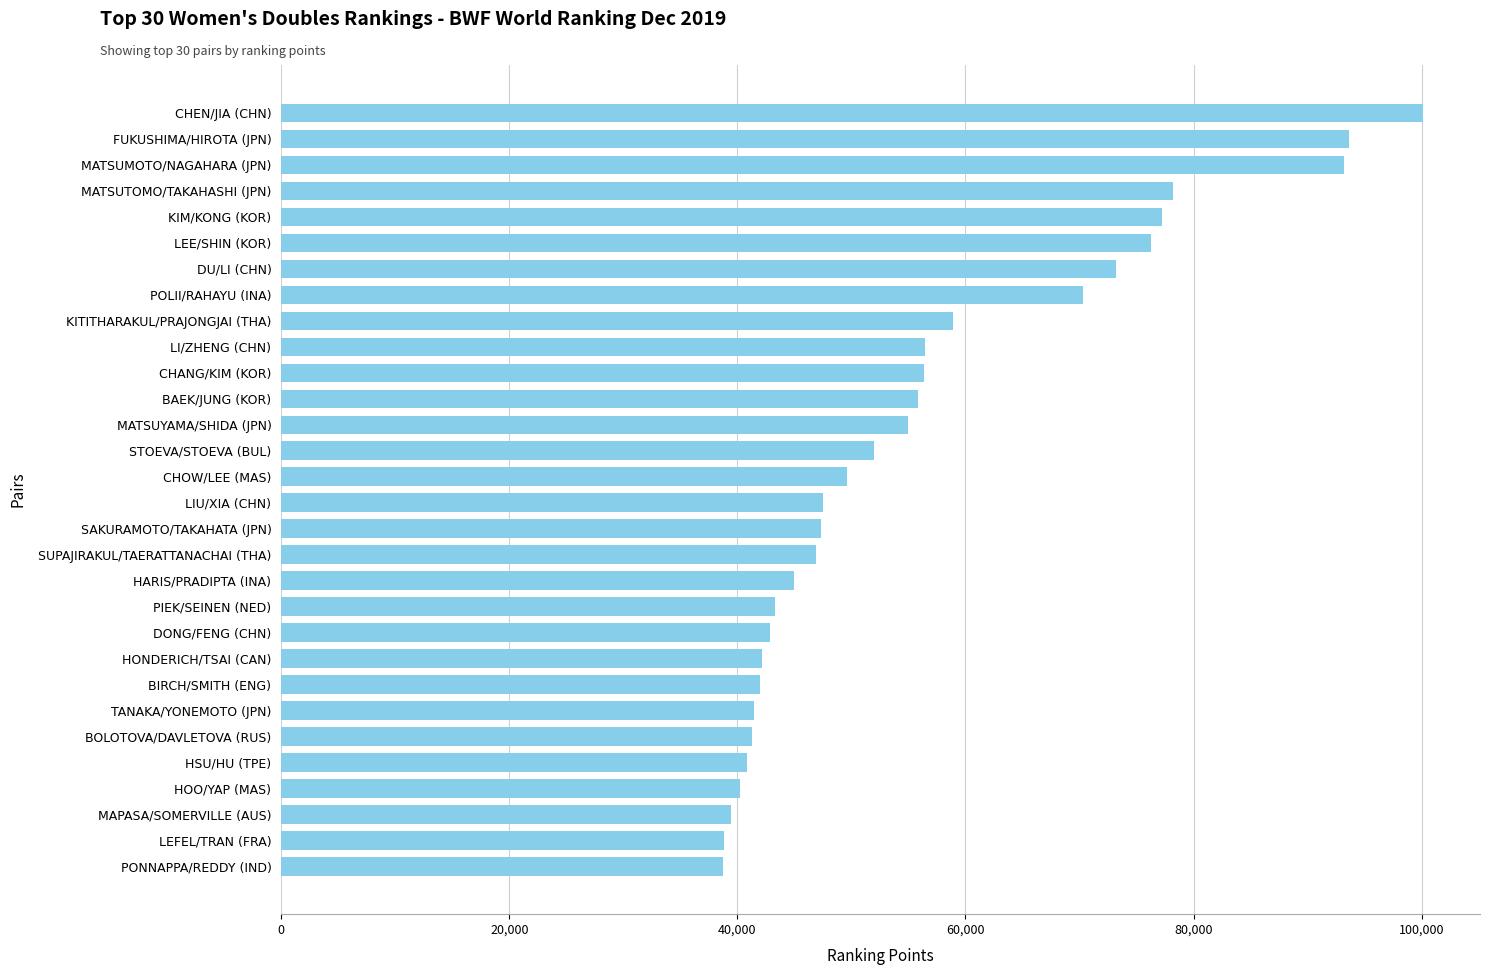

Does the chart contain stacked bars?

No